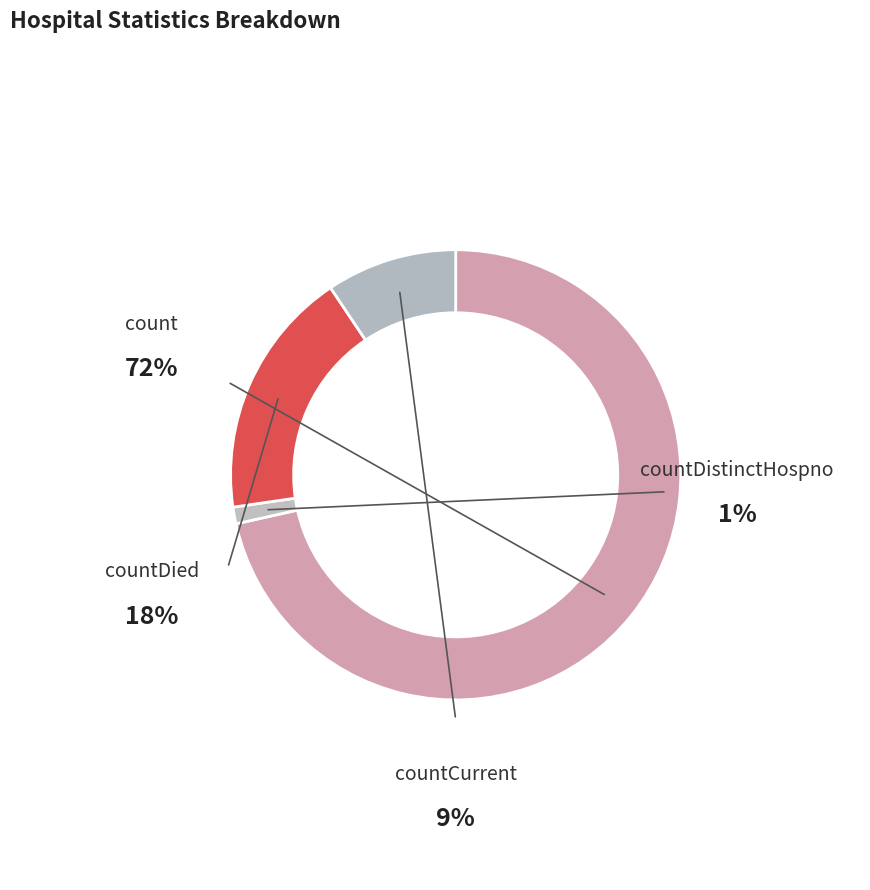

What percentage is the countDistinctHospno slice, to the nearest percent?

1%